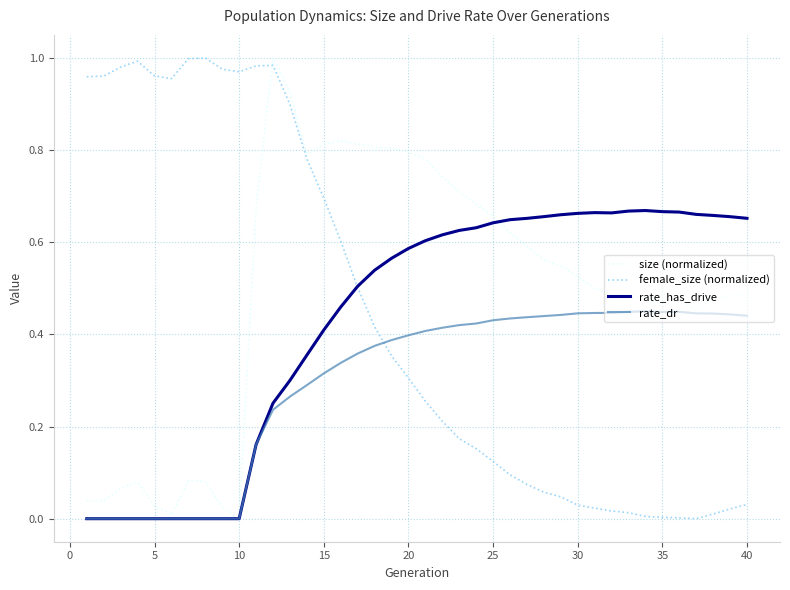

Which series has the largest total across all categories?

size (normalized)